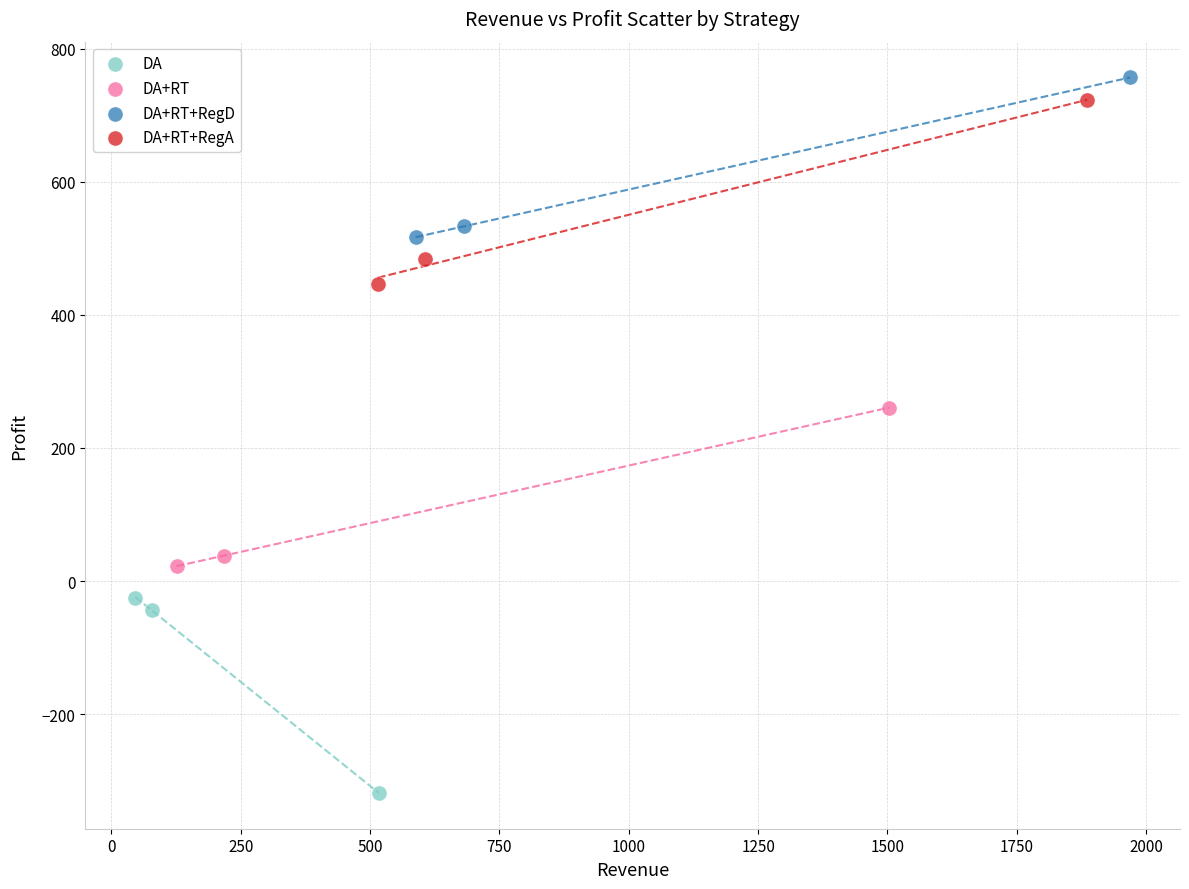

What are all the series names shown in the legend?

DA, DA+RT, DA+RT+RegD, DA+RT+RegA